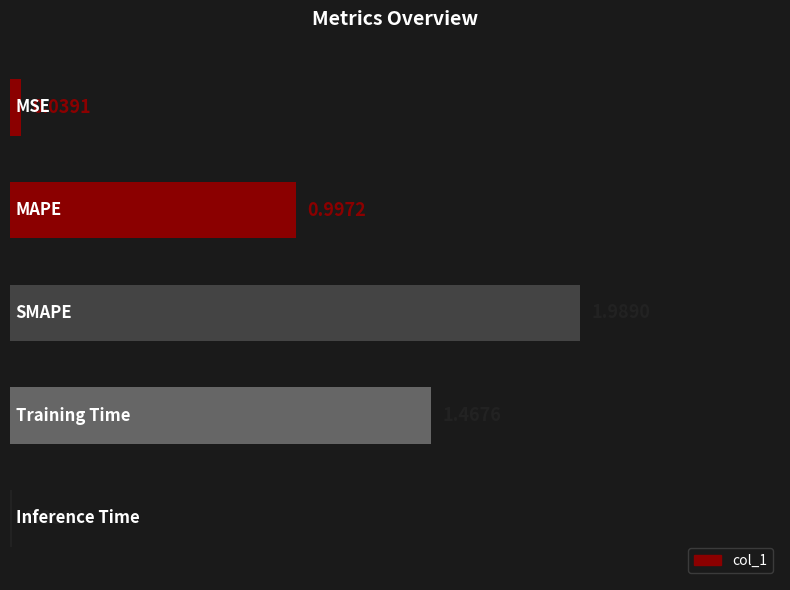

What is the average value?

0.9